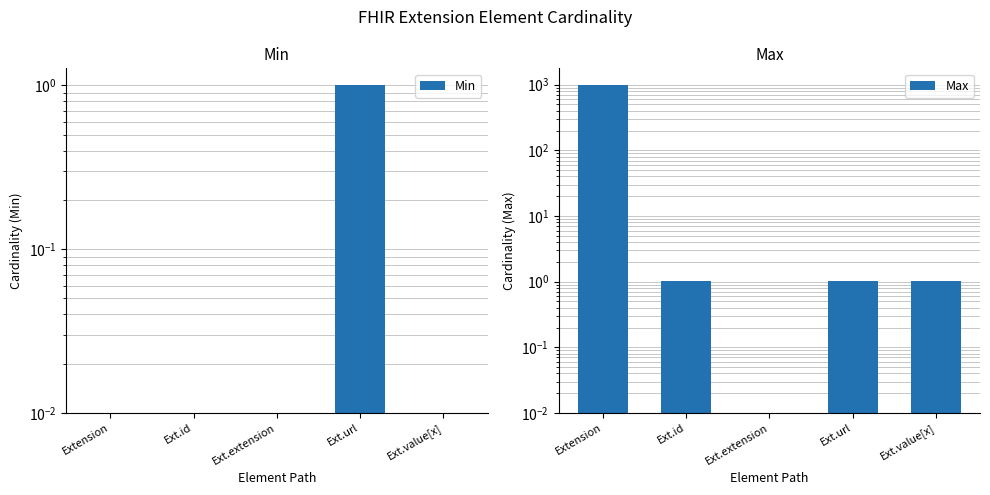

Rank the series by their average value, from lowest to highest.

Min, Max